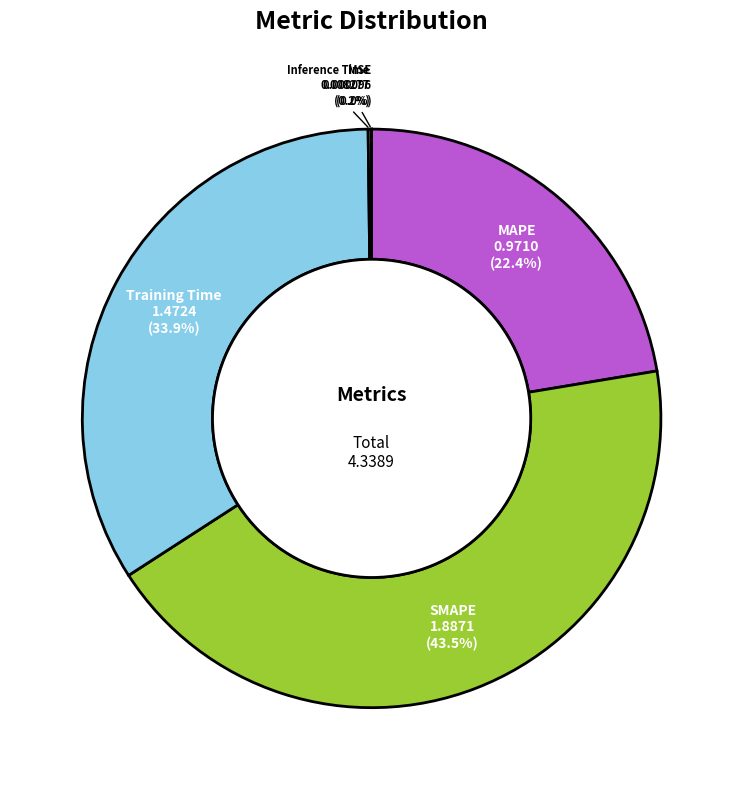

What portion of the pie excludes MAPE?

77.6%